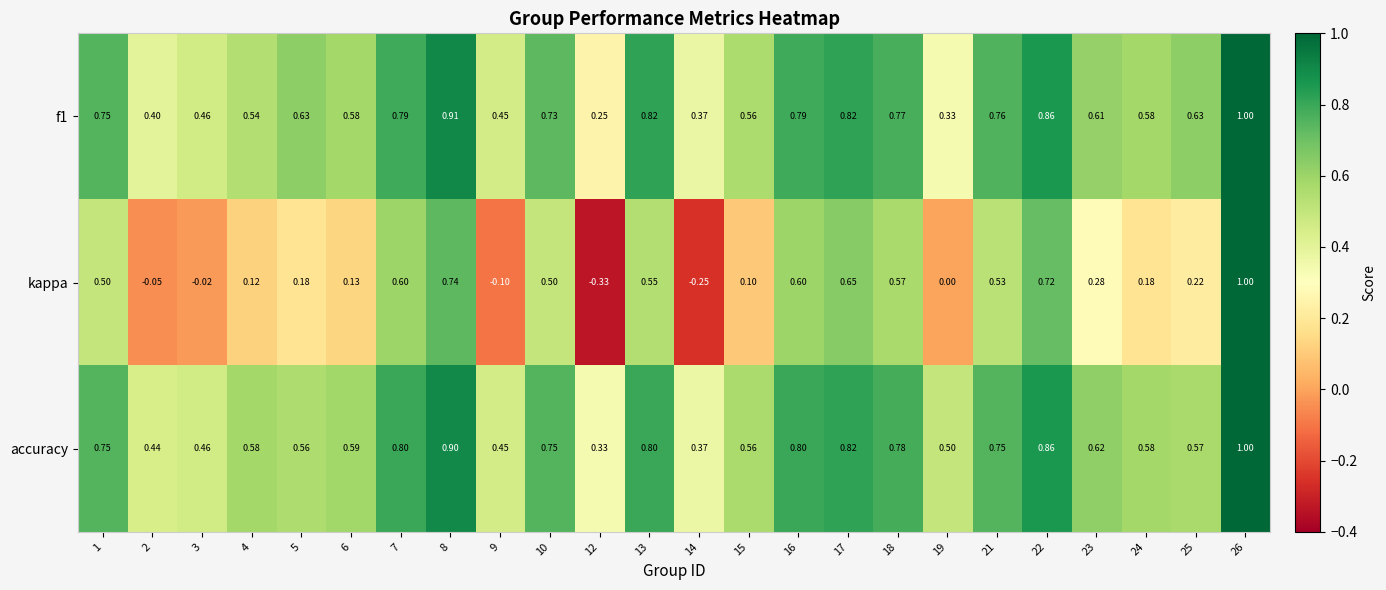

Which series has the largest total across all categories?

accuracy